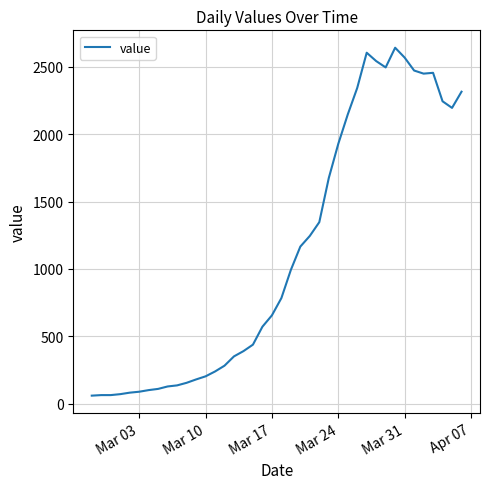

What is the minimum value shown in the chart?

61